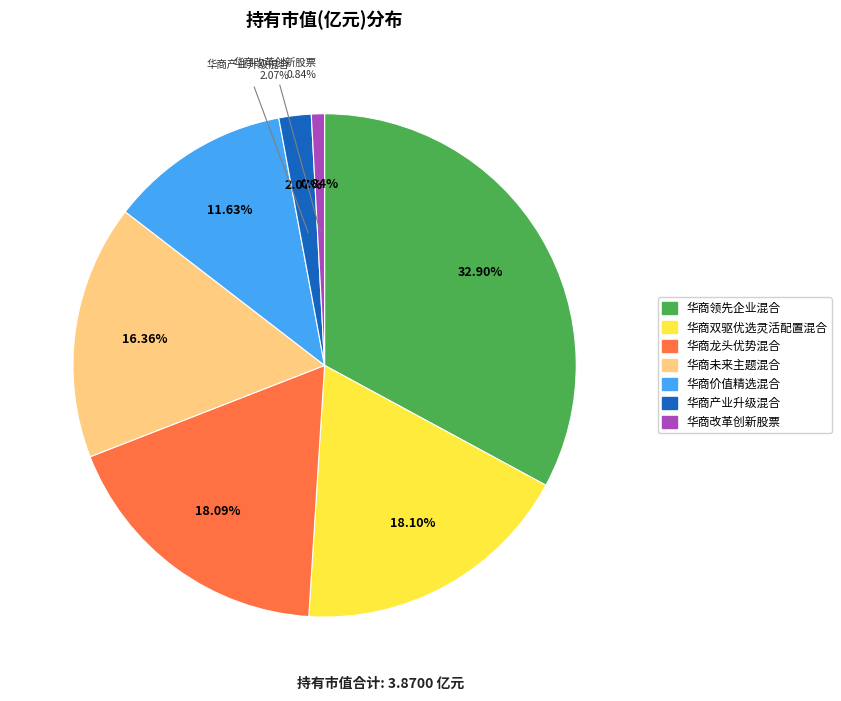

Is there a majority slice in this chart?

No